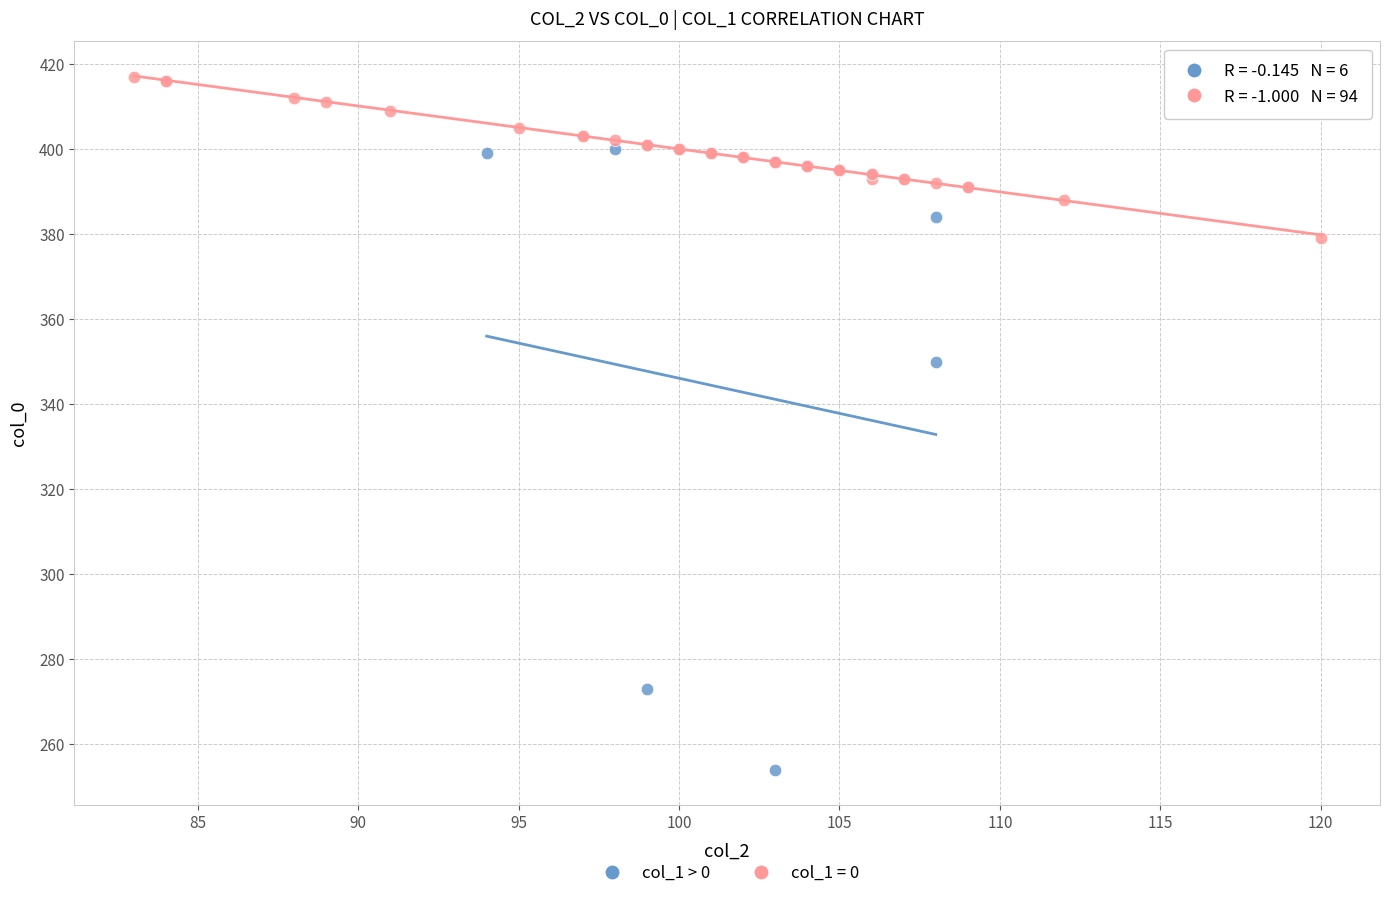

Which series has the largest Y range (max minus min)?

col_1 > 0